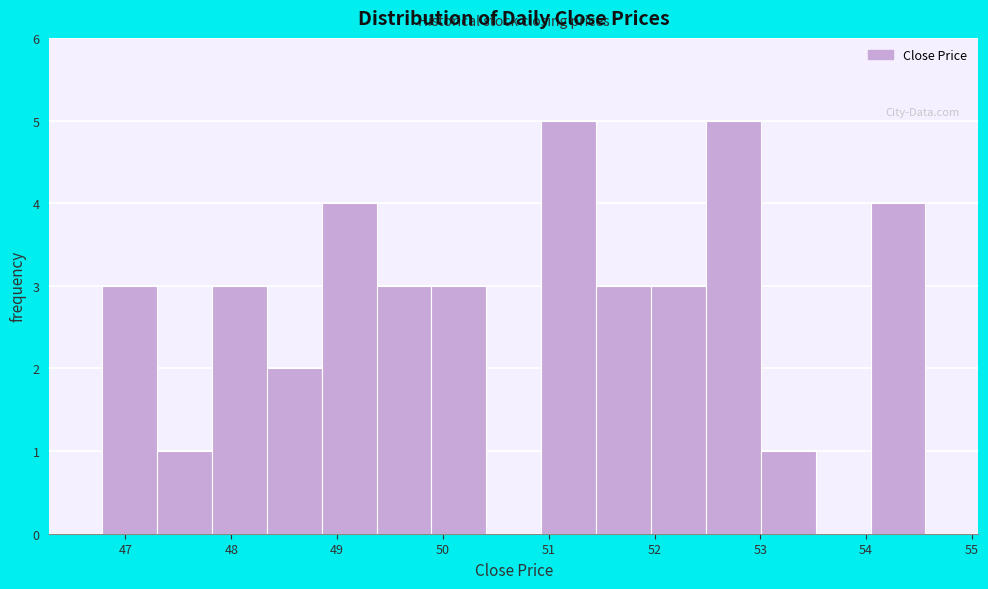

Reading left to right, list every bar in this chart as the range it spans on the x-axis followed by its height. Neither the bar edges nor the heights are printed on the chart, so give them approximately, as read against the axes.

46.8 to 47.3: 3
47.3 to 47.8: 1
47.8 to 48.3: 3
48.3 to 48.9: 2
48.9 to 49.4: 4
49.4 to 49.9: 3
49.9 to 50.4: 3
50.4 to 50.9: 0
50.9 to 51.4: 5
51.4 to 52.0: 3
52.0 to 52.5: 3
52.5 to 53.0: 5
53.0 to 53.5: 1
53.5 to 54.0: 0
54.0 to 54.6: 4